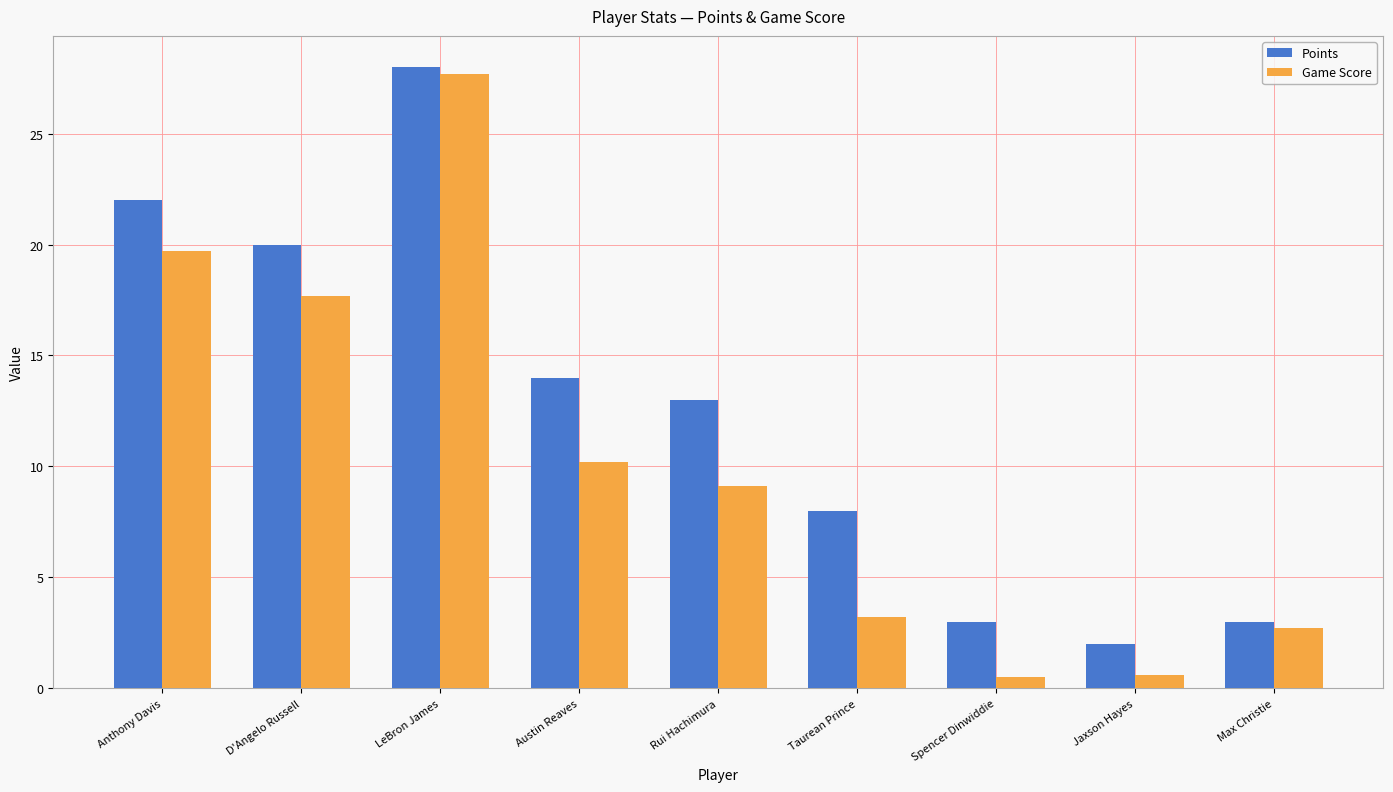

Rank the series at Austin Reaves from lowest to highest value.

Game Score, Points